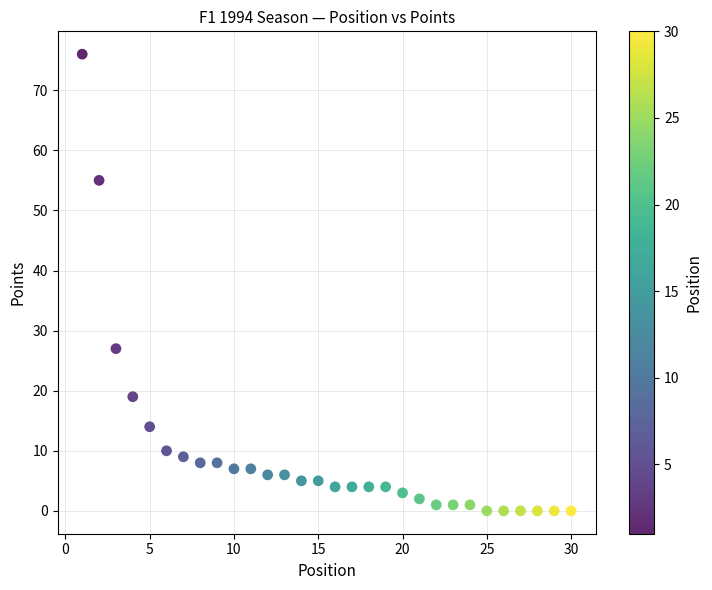

What Y value in the scatter plot is closest to 38?

27